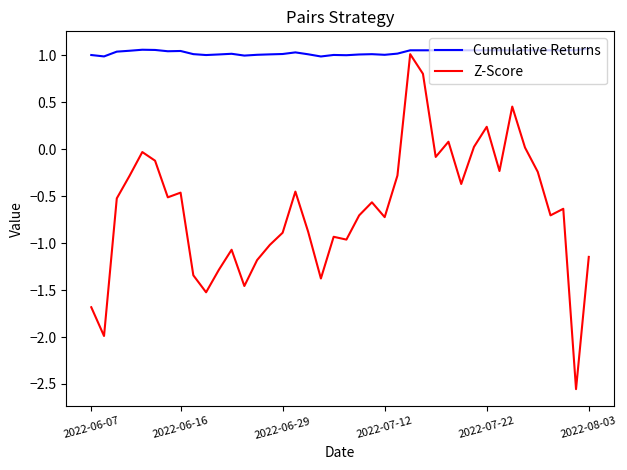

What are all the series names shown in the legend?

Cumulative Returns, Z-Score